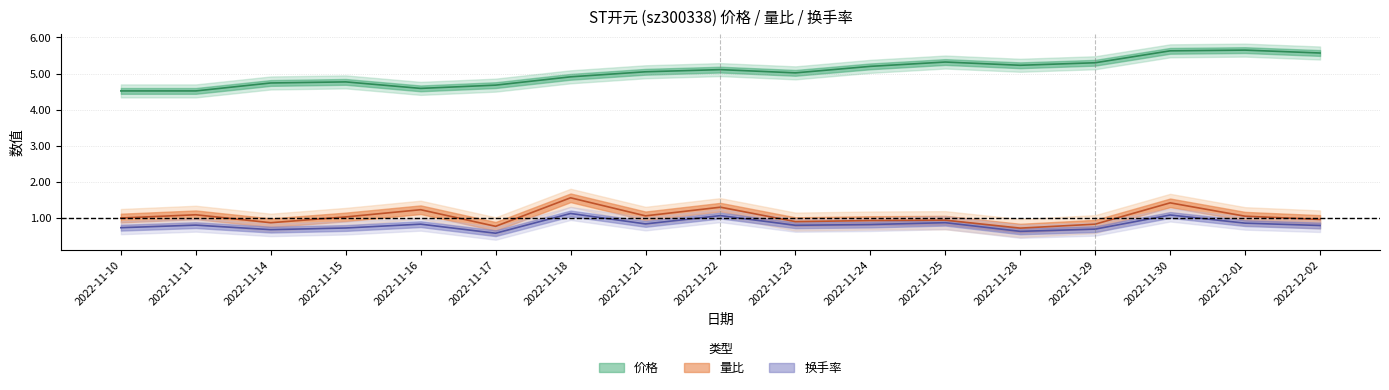

The value of 换手率 at 2022-11-30 is 1.1. True or false?

True